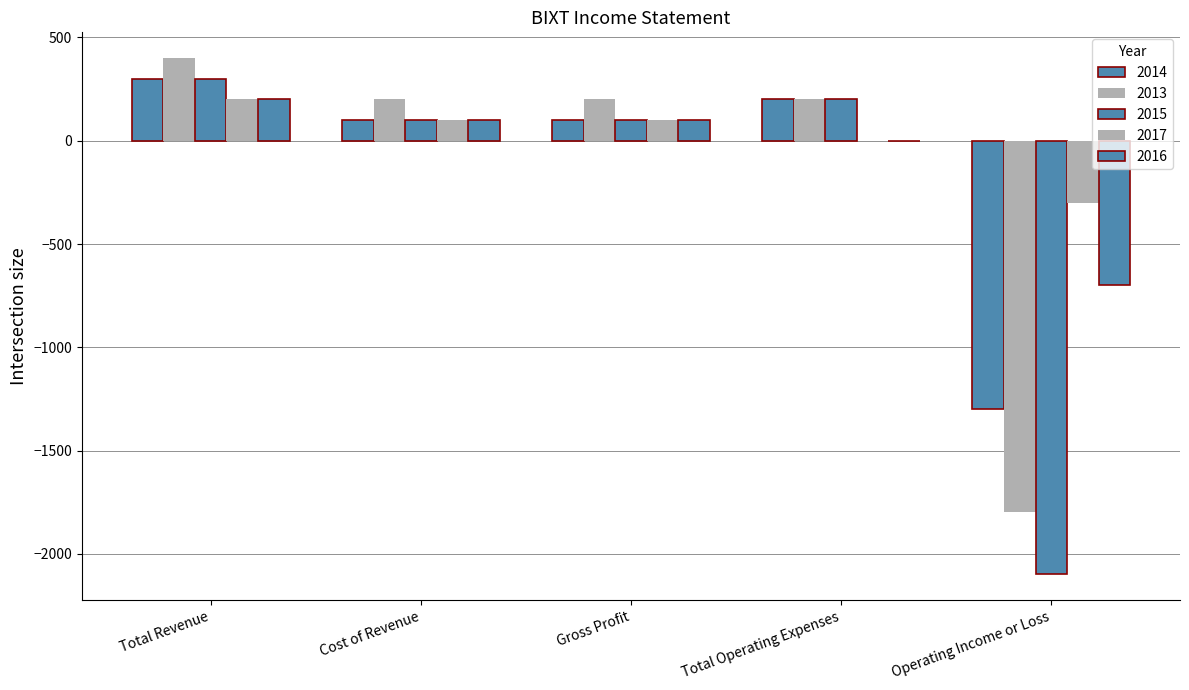

What is the sum of the 2014 values at Cost of Revenue and Gross Profit?

200